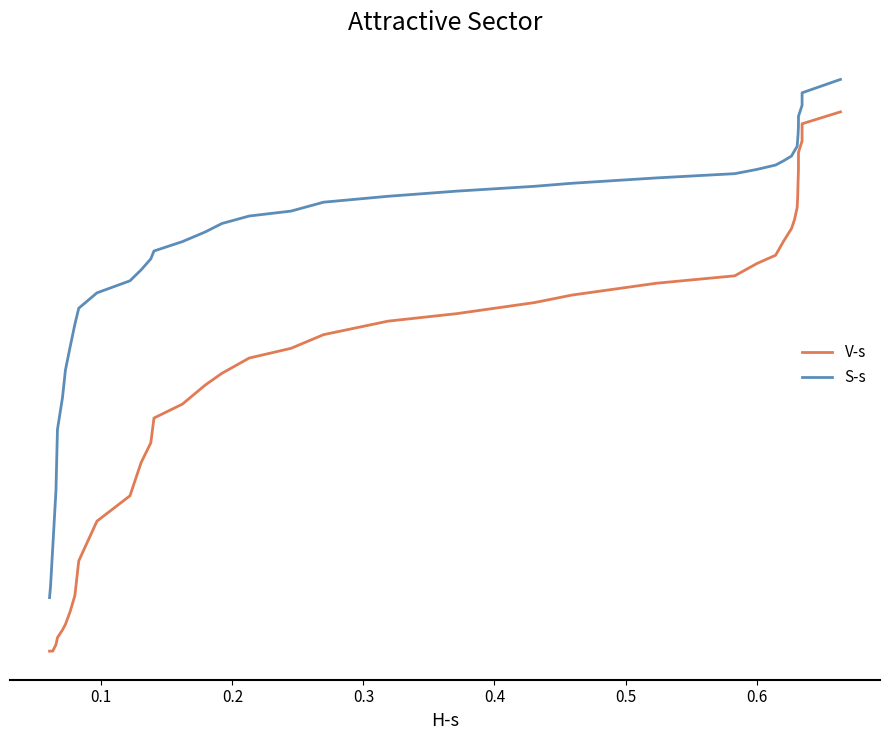

Which series changed the most between 25 and 32?

V-s